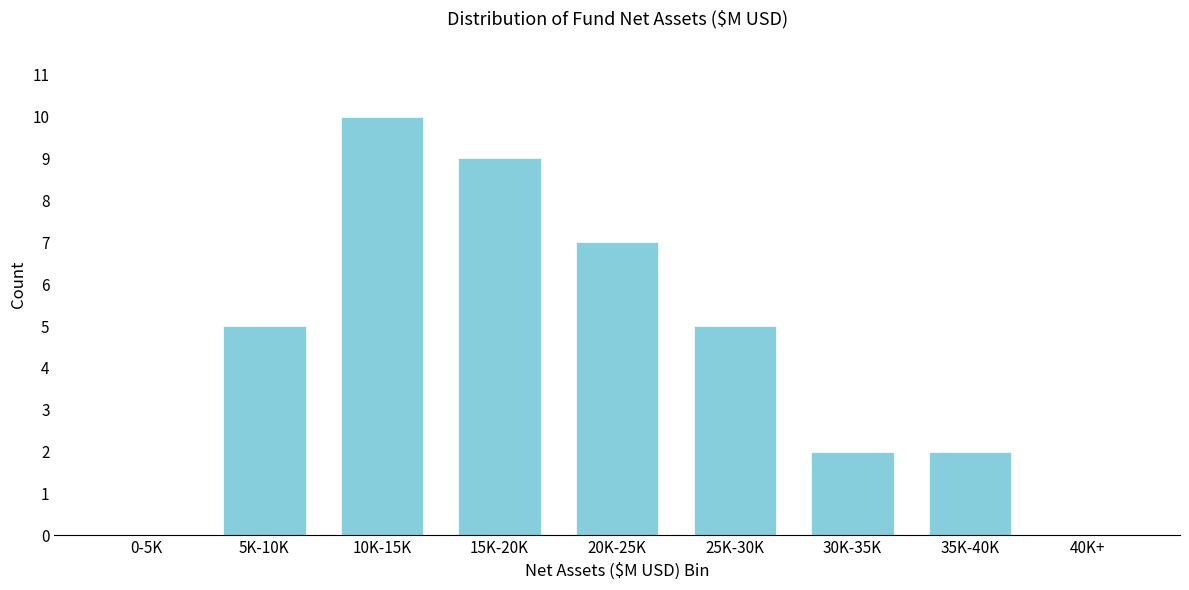

Reading left to right, what are all the values shown in this chart?

0-5K=0	5K-10K=5	10K-15K=10	15K-20K=9	20K-25K=7	25K-30K=5	30K-35K=2	35K-40K=2	40K+=0